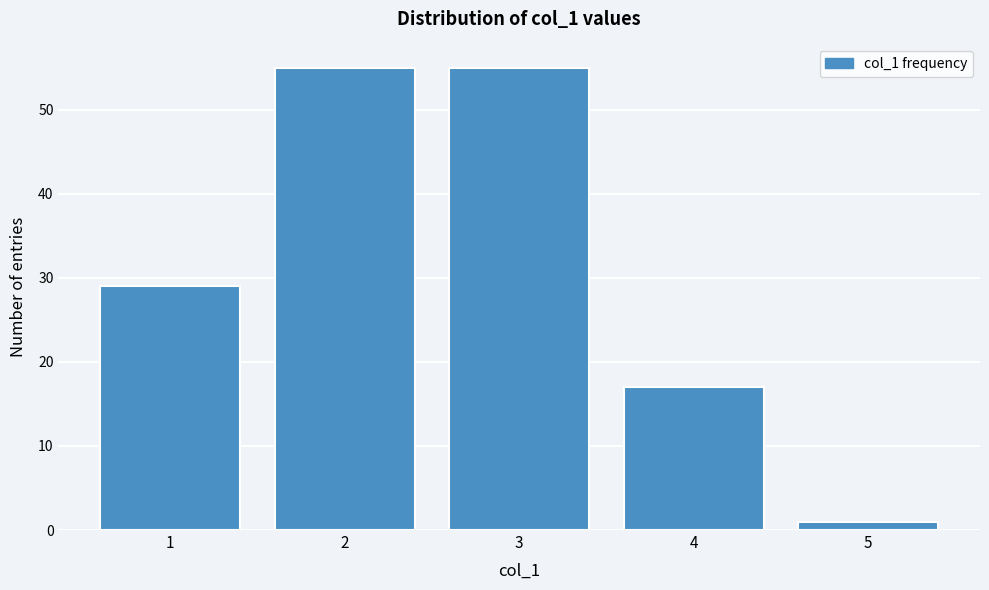

Reading left to right, what are all the values shown in this chart?

29	55	55	17	1